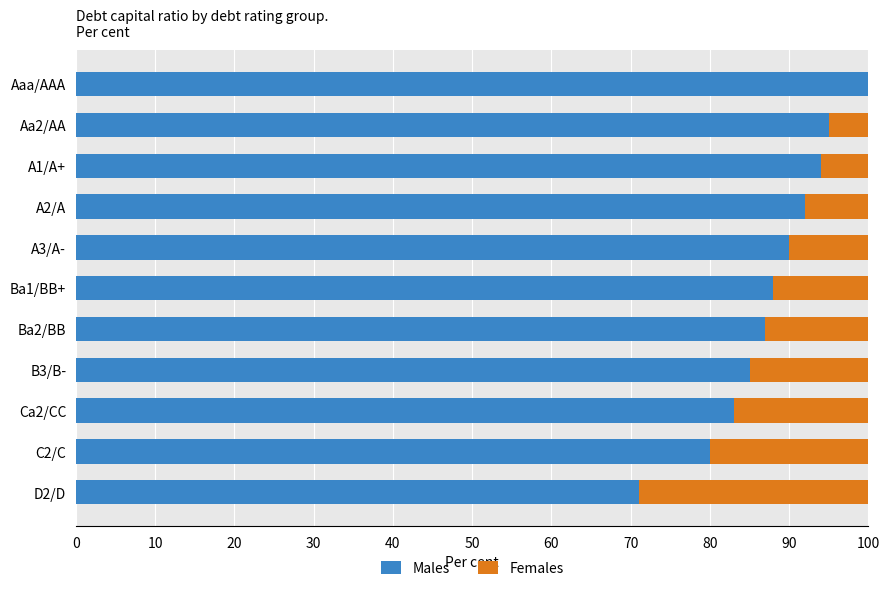

What is the sum of the Males values at D2/D and Ba2/BB?

158